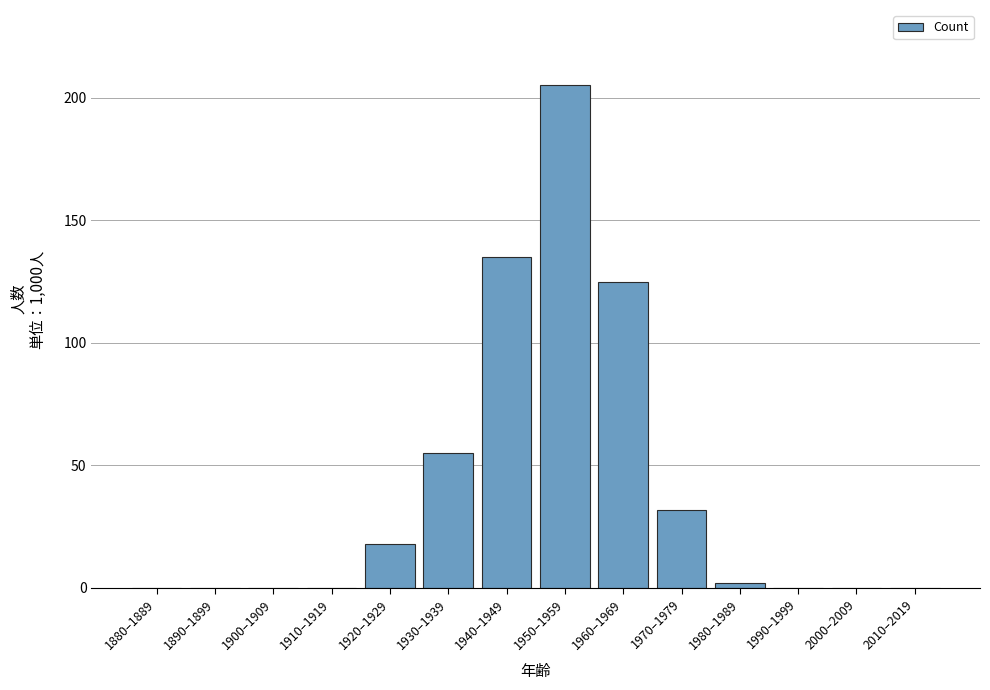

Reading left to right, transcribe all the data shown in this chart.

1880–1889=0	1890–1899=0	1900–1909=0	1910–1919=0	1920–1929=18	1930–1939=55	1940–1949=135	1950–1959=205	1960–1969=125	1970–1979=32	1980–1989=2	1990–1999=0	2000–2009=0	2010–2019=0